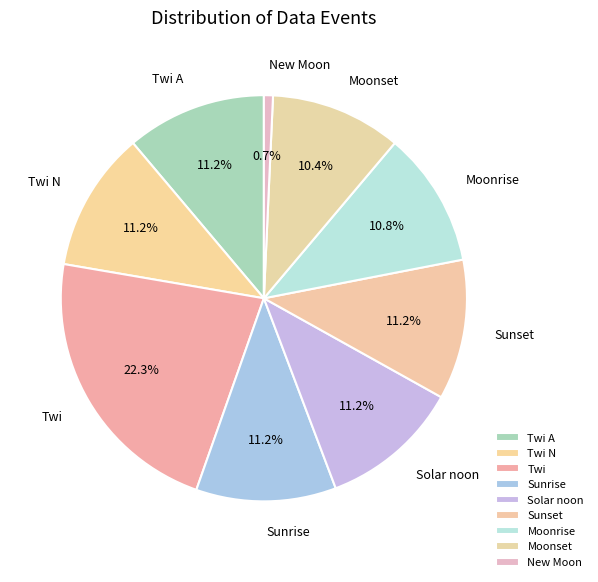

Does any single category account for the majority?

No